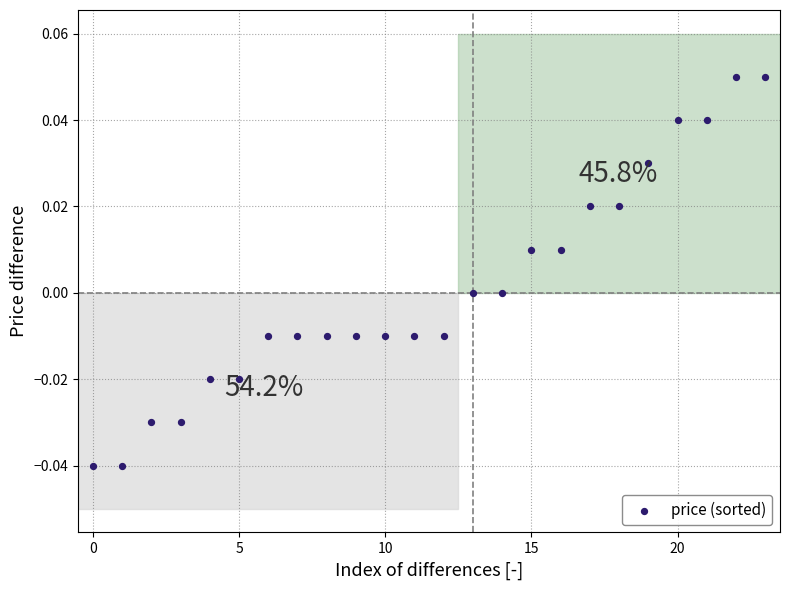

How many data points are displayed?

24